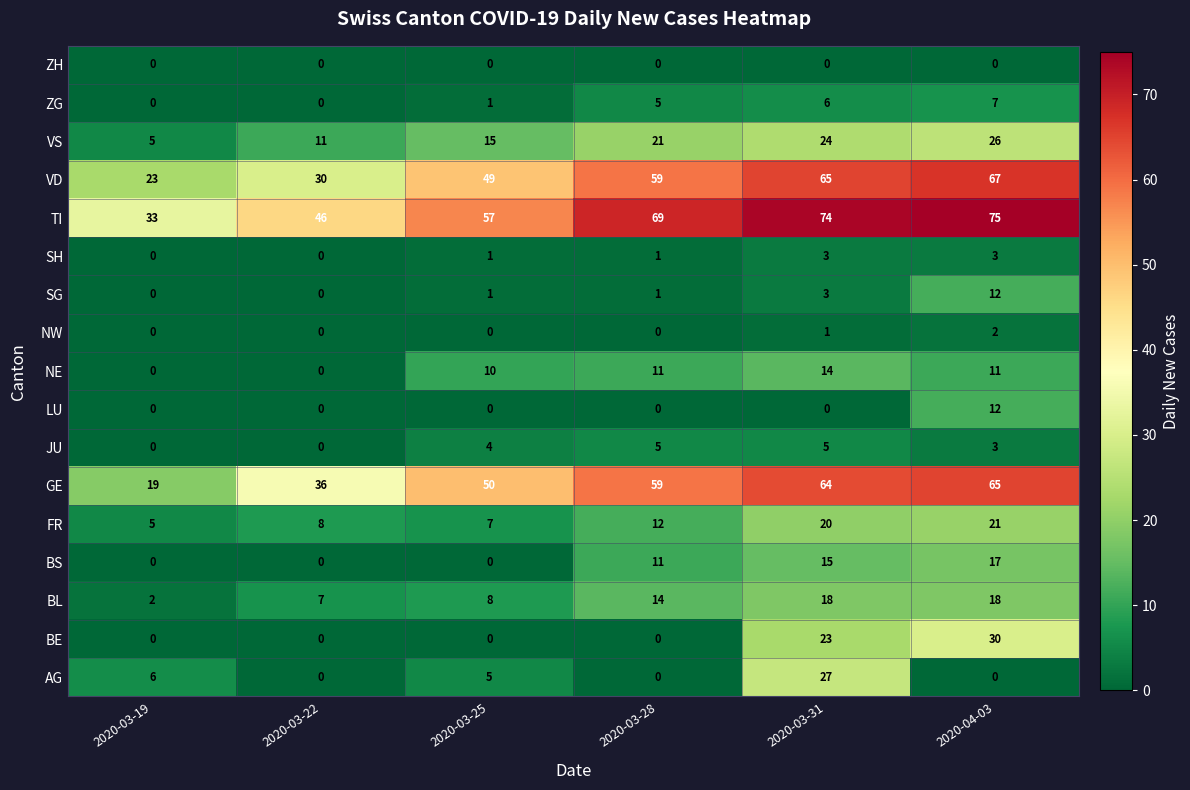

Count the number of categories in the chart.

6